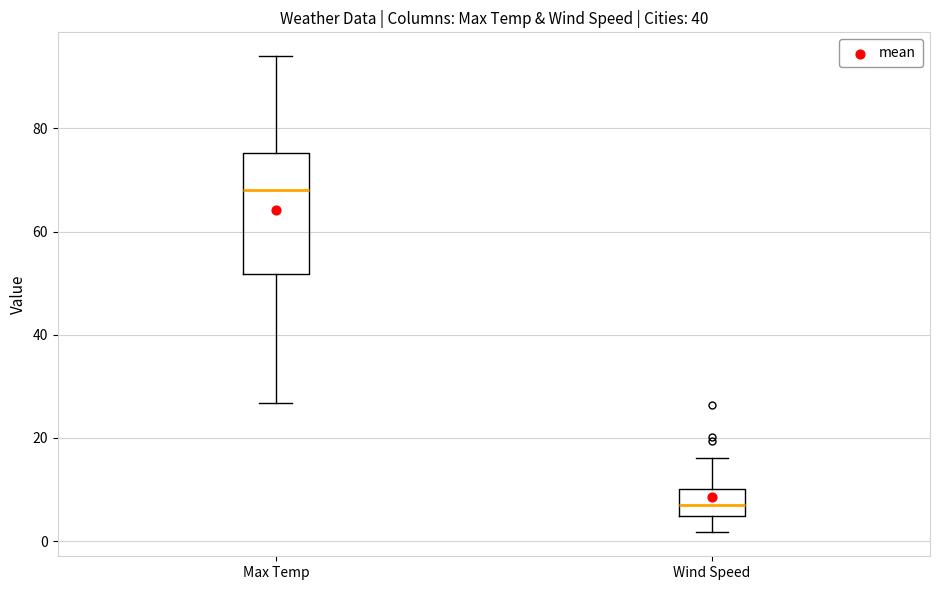

Comparing the boxes themselves (not the whiskers), which one is the tallest?

Max Temp